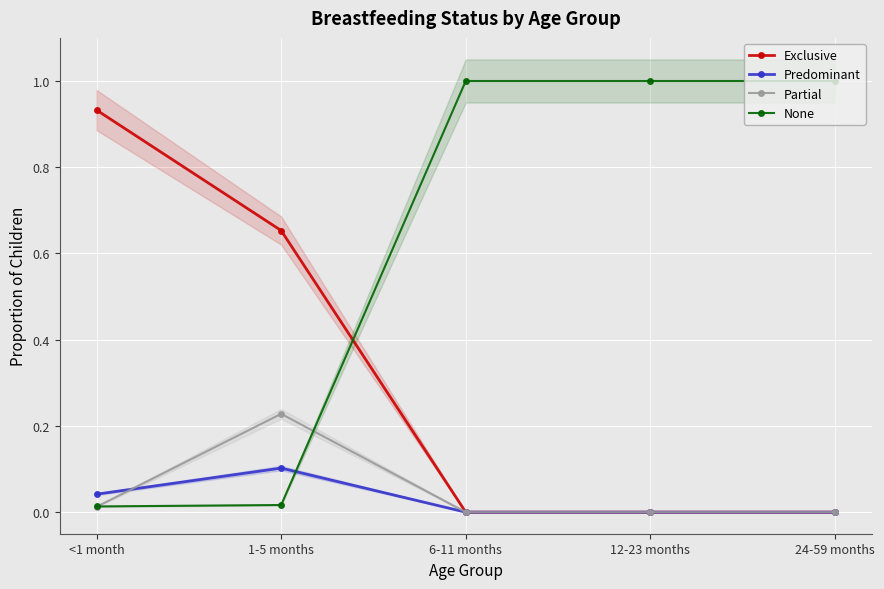

Reading left to right, list all the values displayed in this chart.

Exclusive: <1 month=0.9	1-5 months=0.7	6-11 months=0.0	12-23 months=0.0	24-59 months=0.0
Predominant: <1 month=0.0	1-5 months=0.1	6-11 months=0.0	12-23 months=0.0	24-59 months=0.0
Partial: <1 month=0.0	1-5 months=0.2	6-11 months=0.0	12-23 months=0.0	24-59 months=0.0
None: <1 month=0.0	1-5 months=0.0	6-11 months=1.0	12-23 months=1.0	24-59 months=1.0